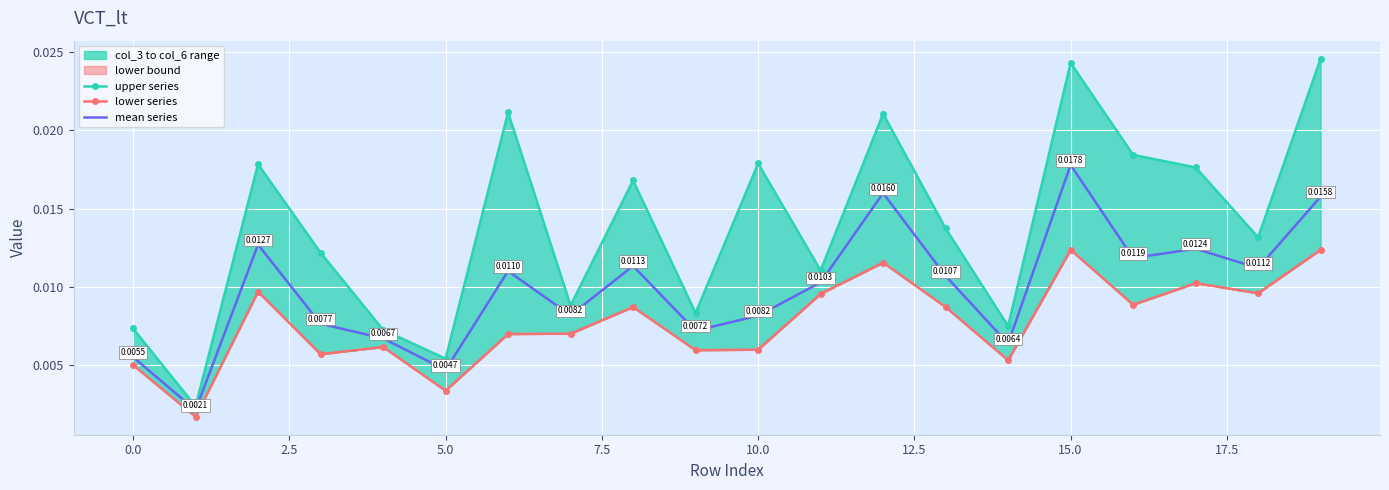

Which series has the largest total across all categories?

upper series